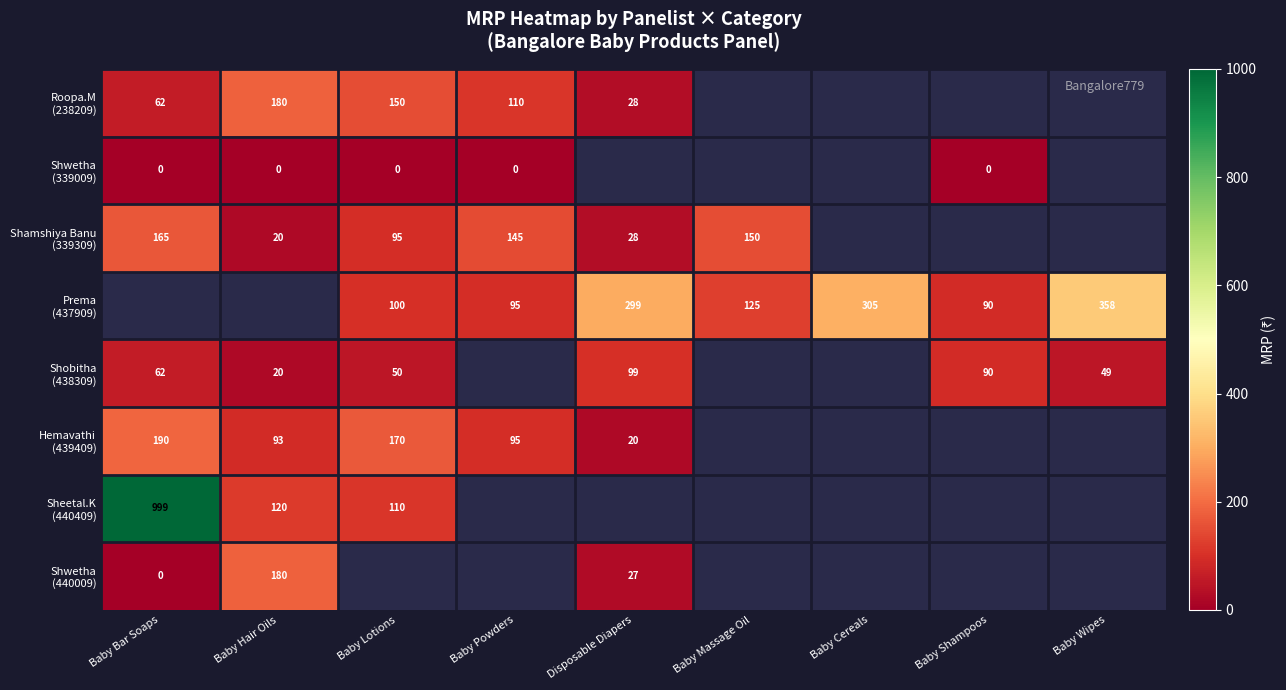

At which label does Shobitha (438309) reach its peak?

Disposable Diapers